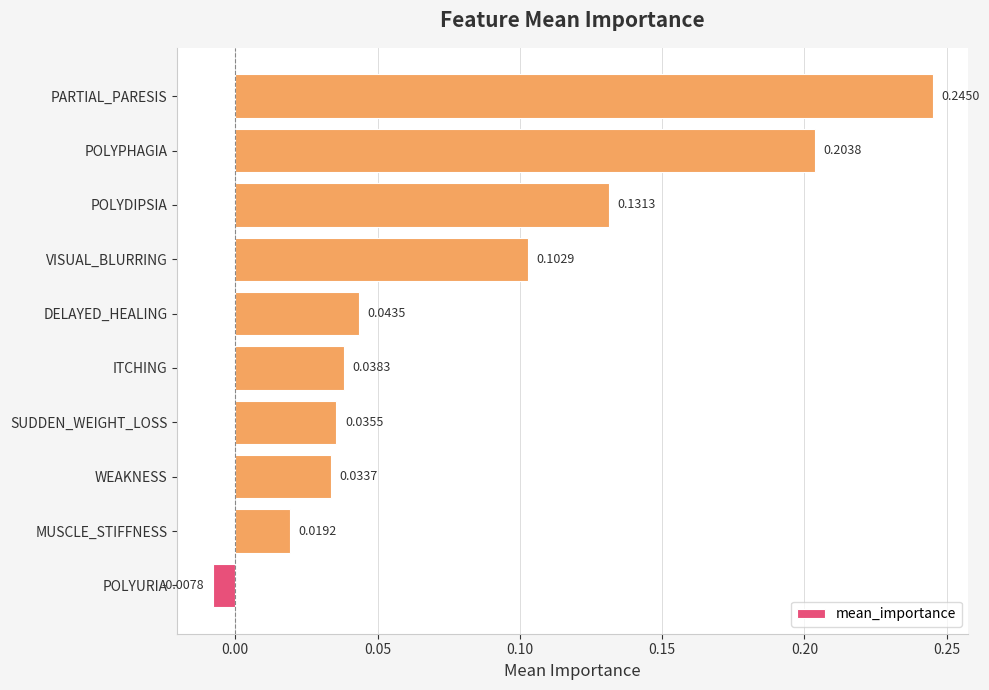

Which label corresponds to the smallest value in the chart?

POLYURIA